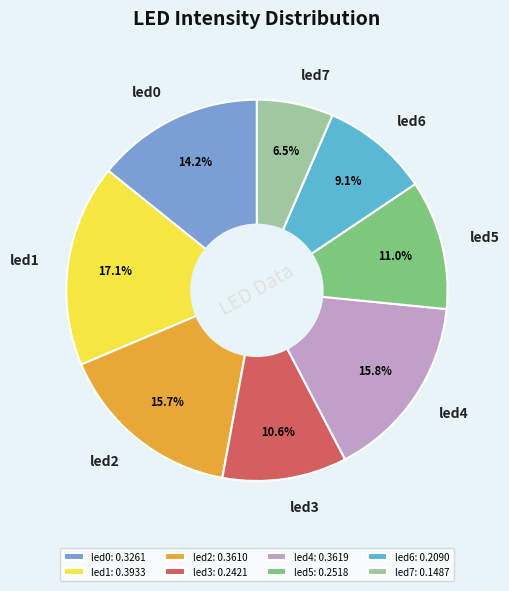

Does any single category account for the majority?

No